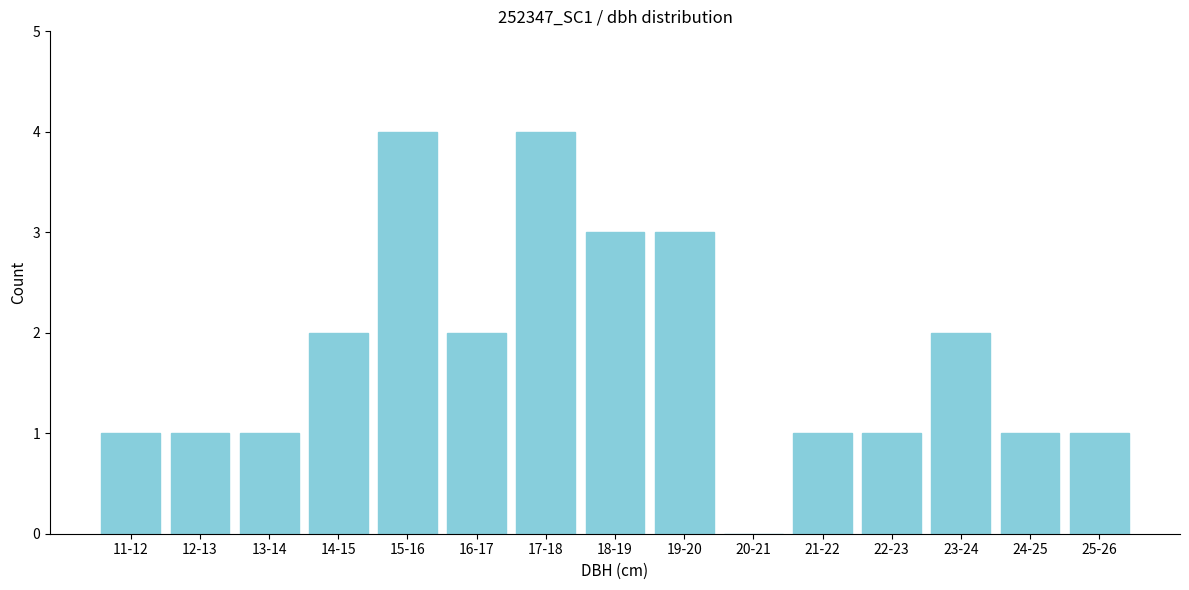

Reading left to right, what are all the values shown in this chart?

11-12=1	12-13=1	13-14=1	14-15=2	15-16=4	16-17=2	17-18=4	18-19=3	19-20=3	20-21=0	21-22=1	22-23=1	23-24=2	24-25=1	25-26=1